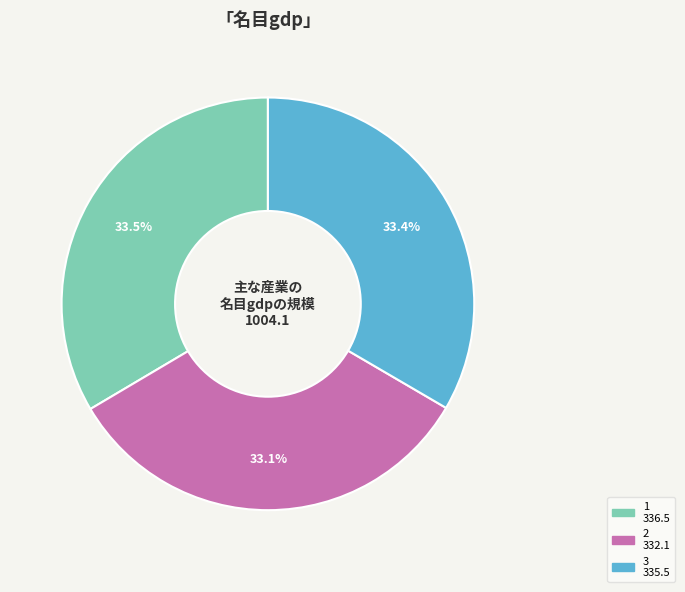

Approximately how many times larger is the value at 3 compared to 1?

1.0